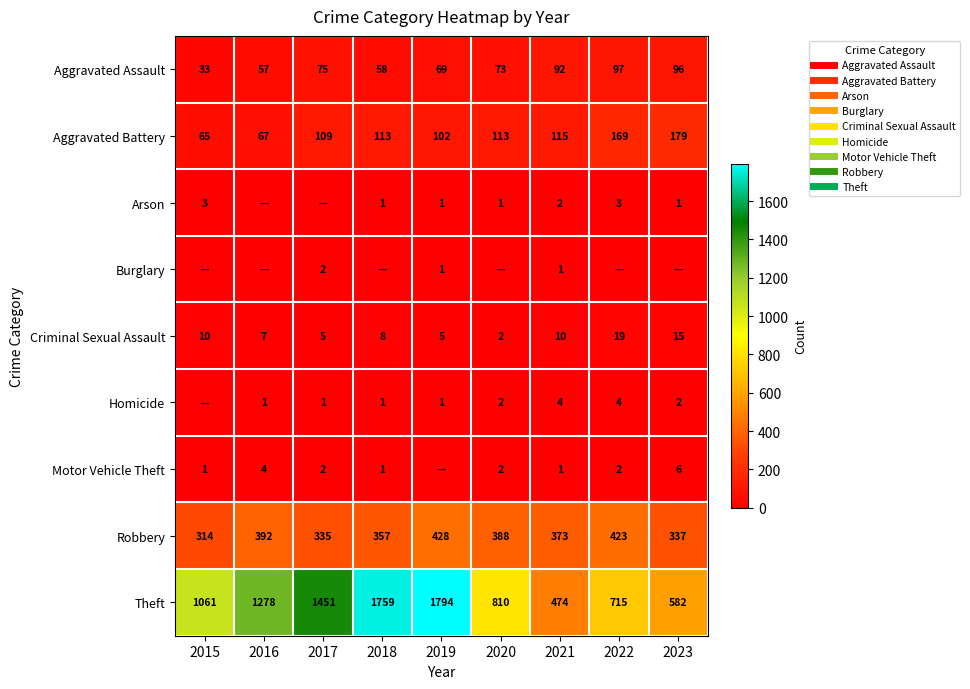

What is the average value of the Robbery series?

372